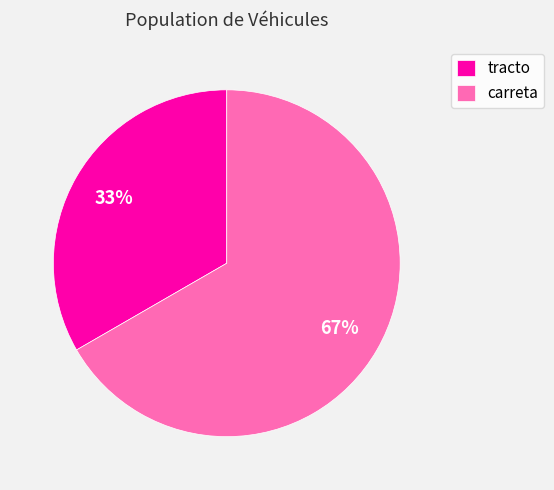

Rank the categories by value from lowest to highest.

tracto, carreta